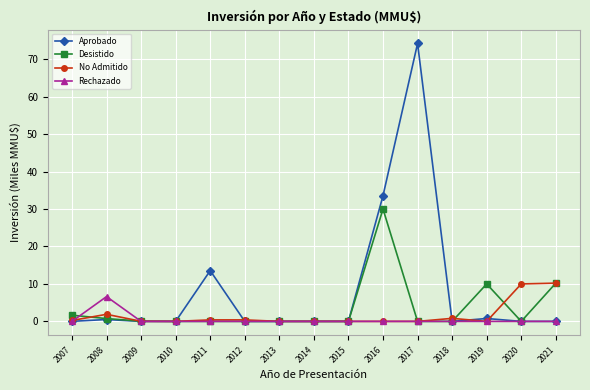

Which category has the highest value in the Rechazado series?

2008